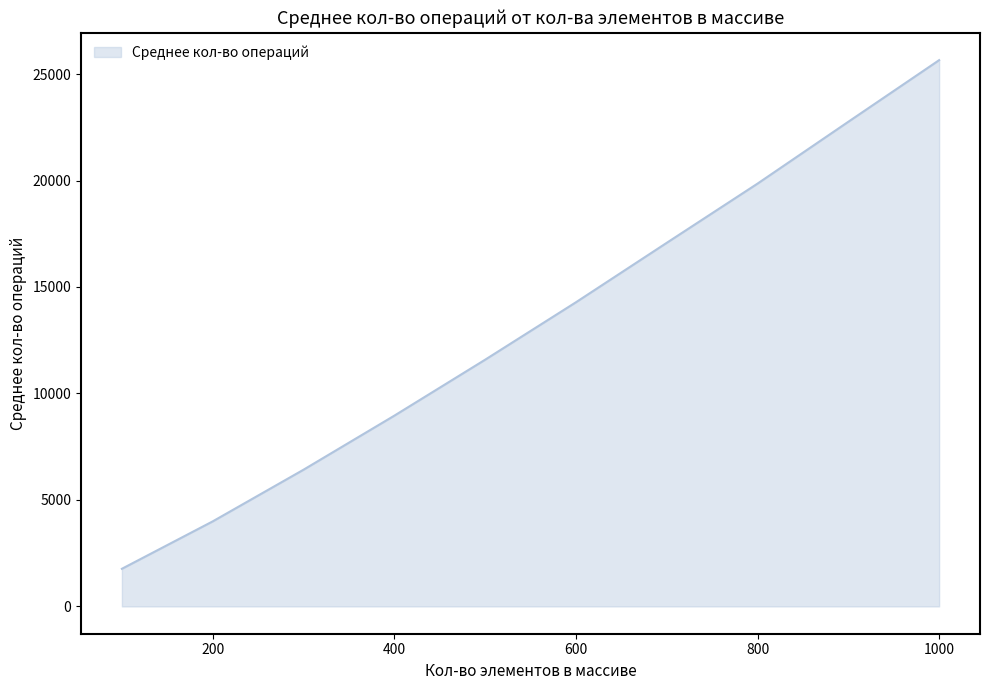

What is the maximum value shown in the chart?

25653